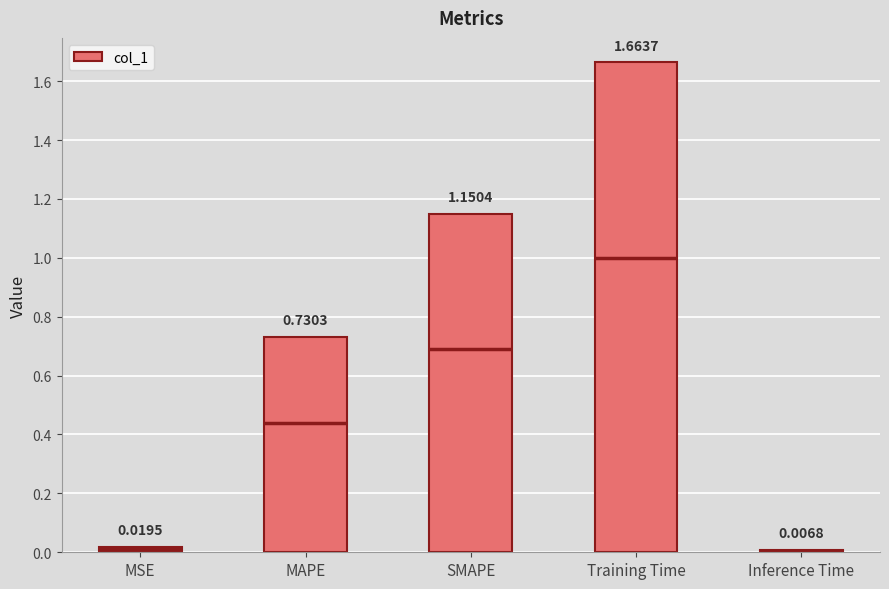

How many bars are there in total?

5